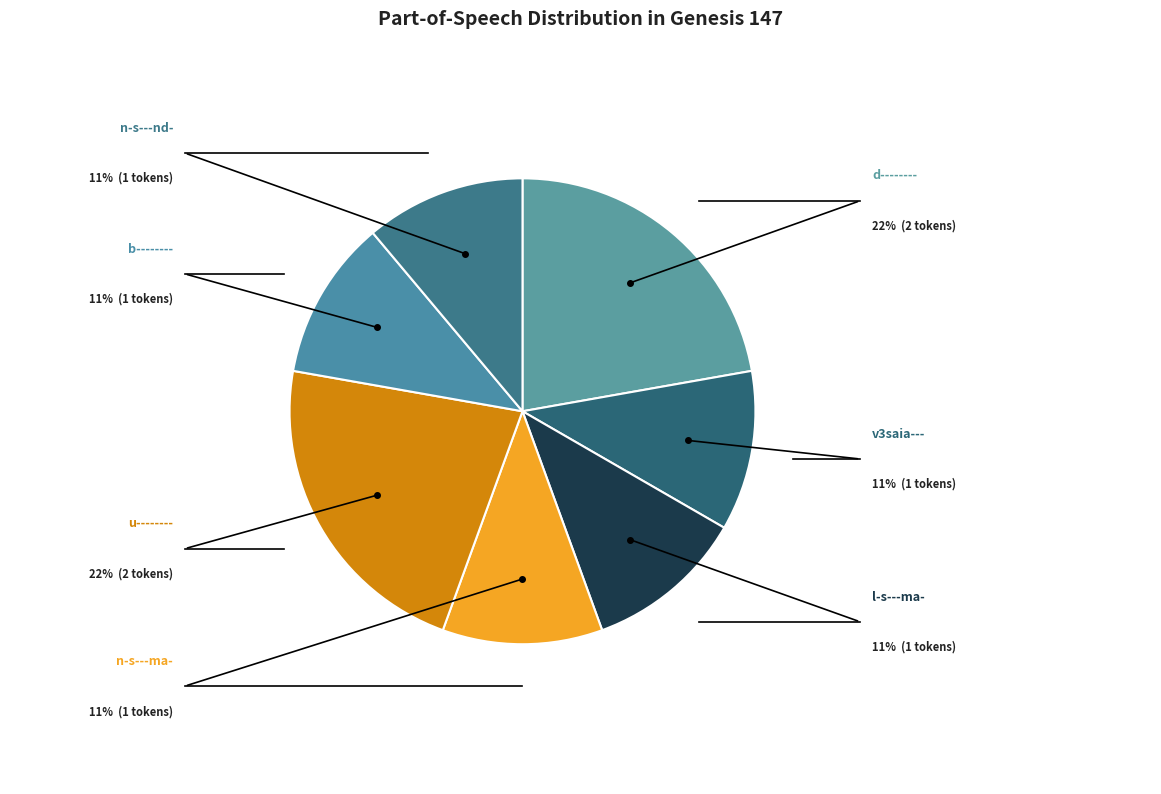

Does d-------- represent more than half of the total?

No